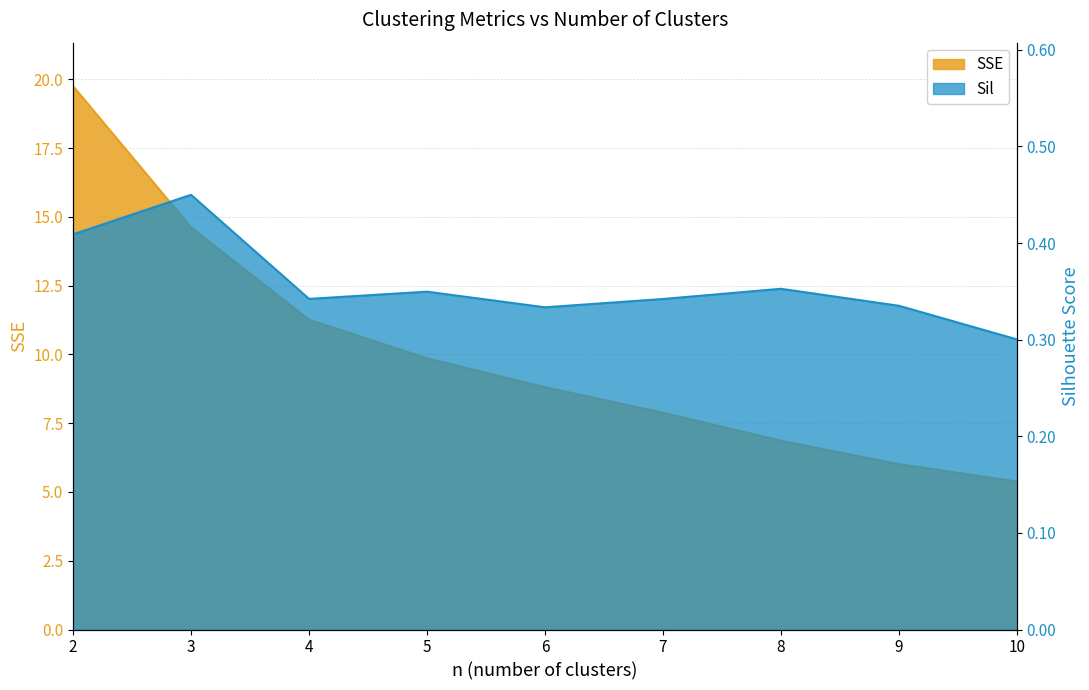

True or false: SSE and Sil intersect in this chart.

False